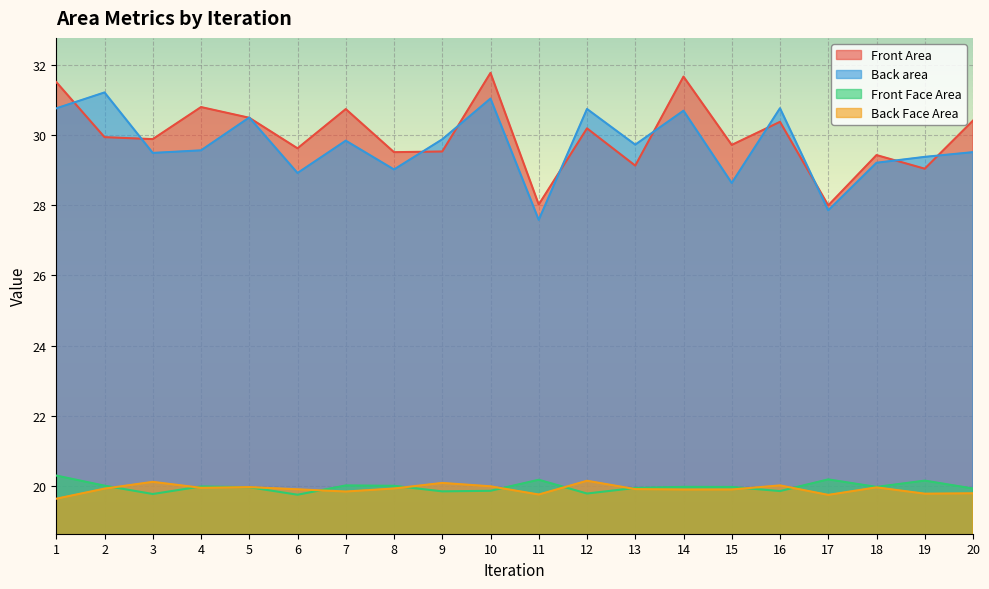

How many distinct data groups are displayed?

4